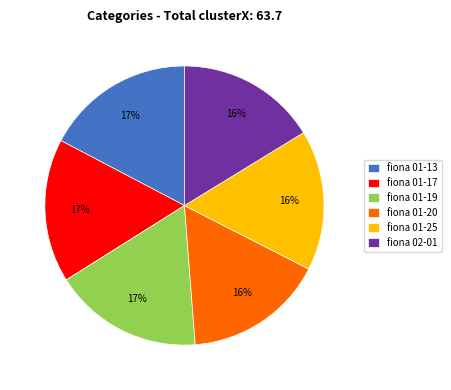

Is there a majority slice in this chart?

No